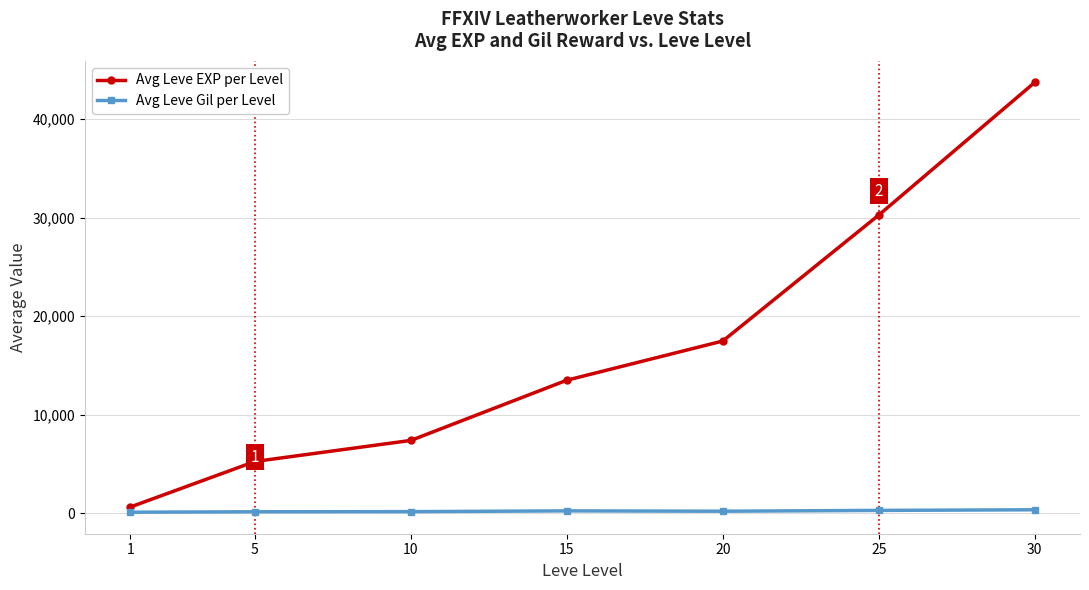

What is the difference between the maximum and minimum values in the Avg Leve EXP per Level series?

43096.7